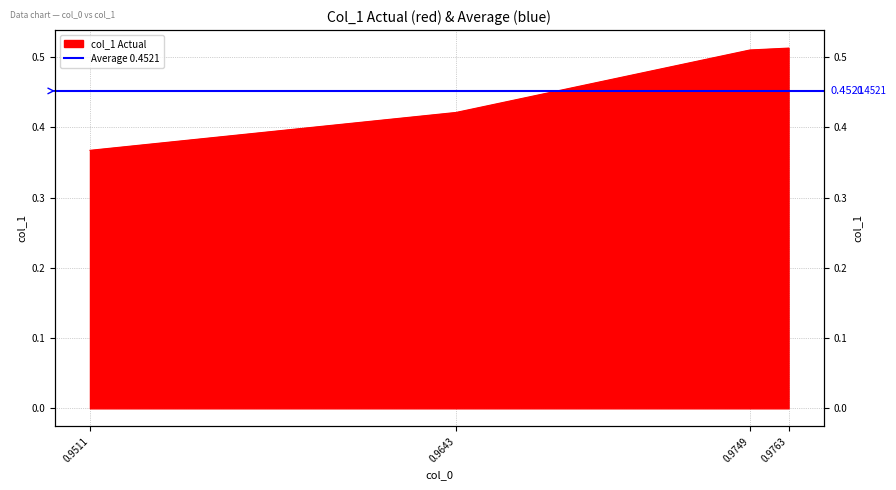

What is the value of the 4th point from the left?

0.5